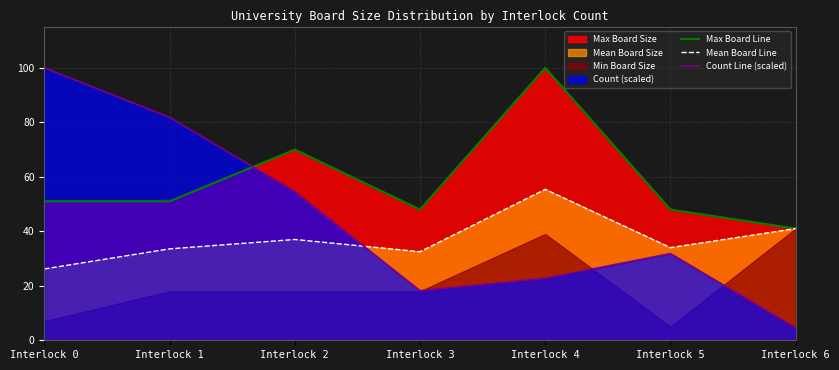

Reading left to right, list all the values displayed in this chart.

Max Board Line: Interlock 0=51.0	Interlock 1=51.0	Interlock 2=70.0	Interlock 3=48.0	Interlock 4=100.0	Interlock 5=48.0	Interlock 6=41.0
Mean Board Line: Interlock 0=26.2	Interlock 1=33.6	Interlock 2=37.0	Interlock 3=32.5	Interlock 4=55.4	Interlock 5=34.0	Interlock 6=41.0
Count Line (scaled): Interlock 0=100.0	Interlock 1=81.8	Interlock 2=54.5	Interlock 3=18.2	Interlock 4=22.7	Interlock 5=31.8	Interlock 6=4.5